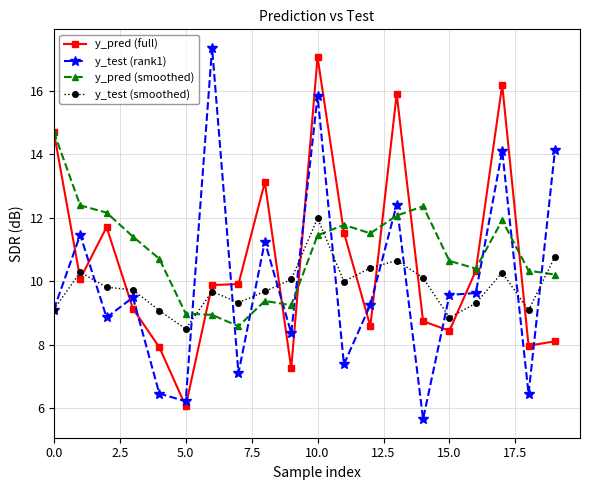

What is the smallest value displayed?

5.7